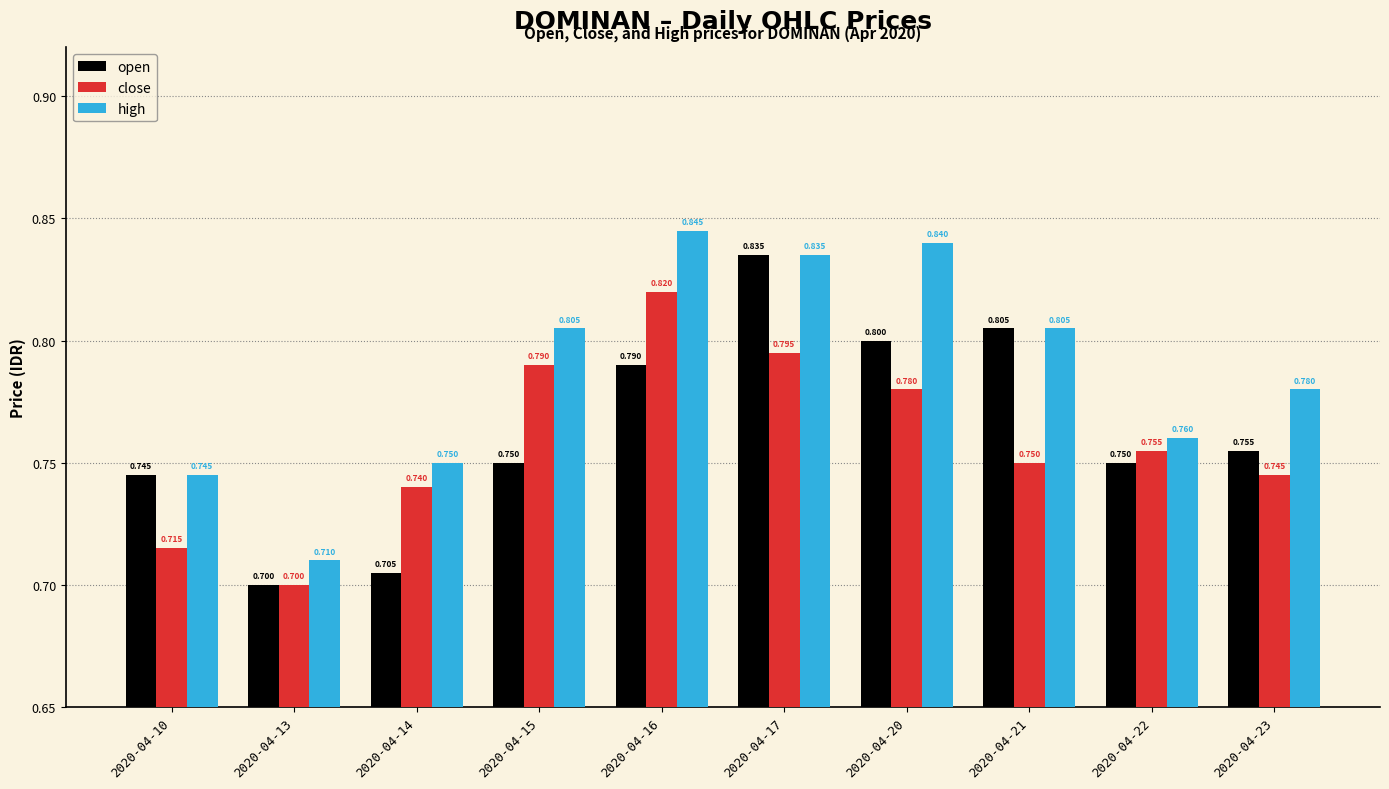

How many groups of bars are there?

10